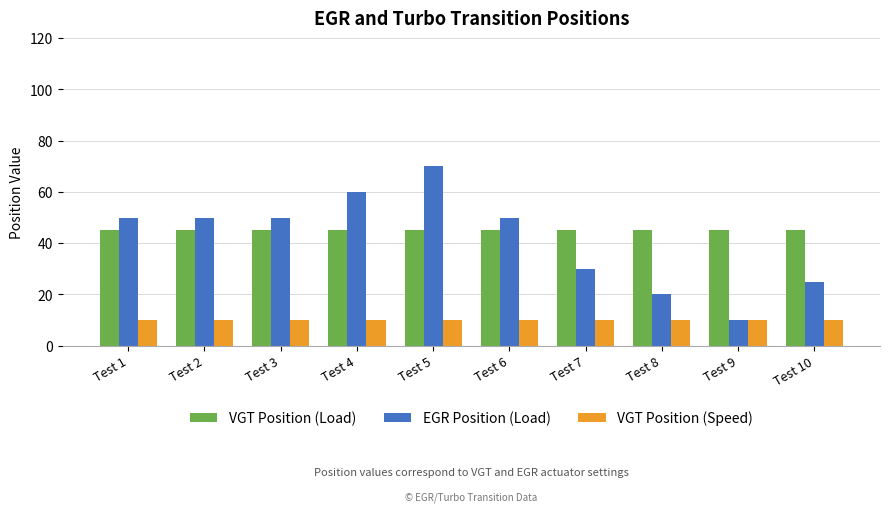

Which series has the largest range (max minus min)?

EGR Position (Load)